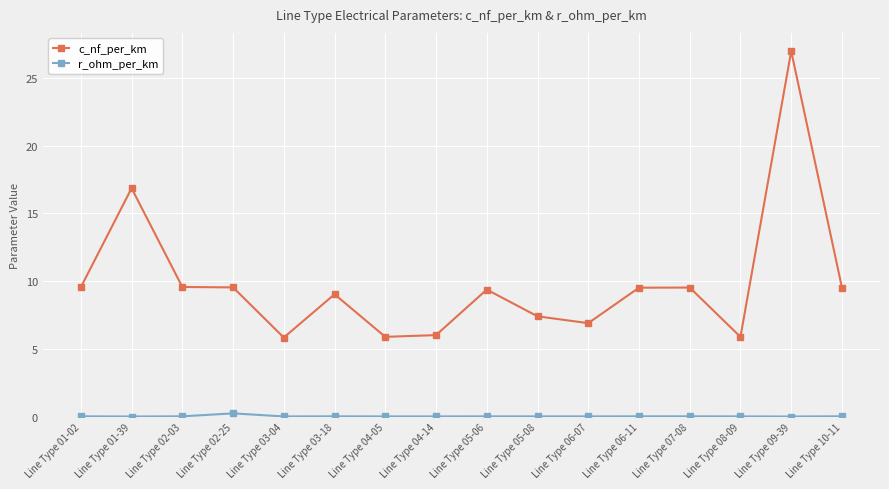

Which series has the widest spread of values?

c_nf_per_km